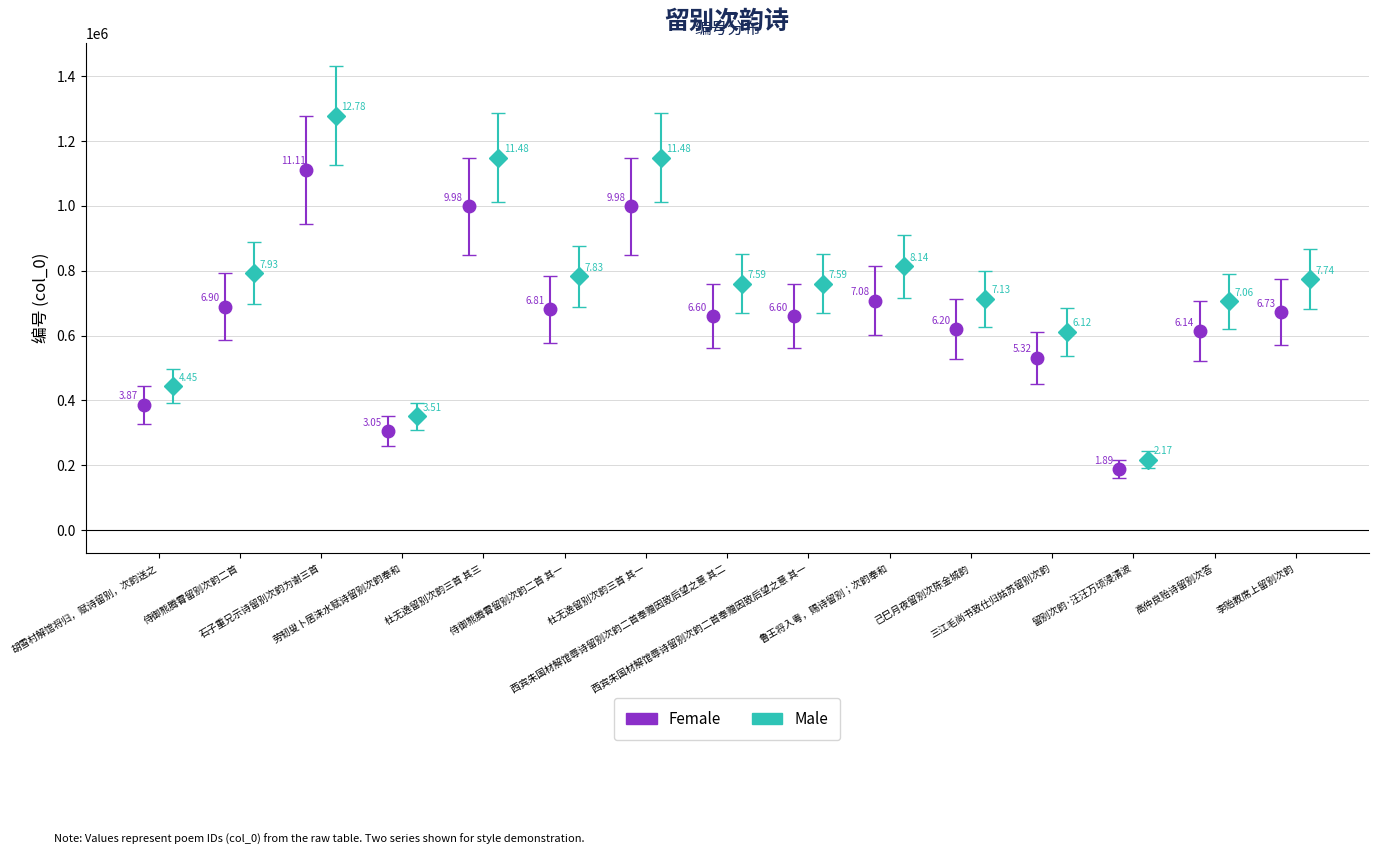

What is the ratio of the value at 西宾朱国材解馆辱诗留别次韵二首奉赠因致后望之意 其一 to the value at 高仲良贻诗留别次答?

1.1